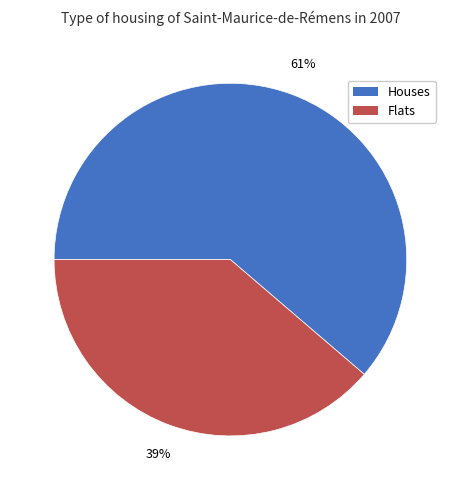

Do Flats and Houses together represent more than half of the pie?

Yes